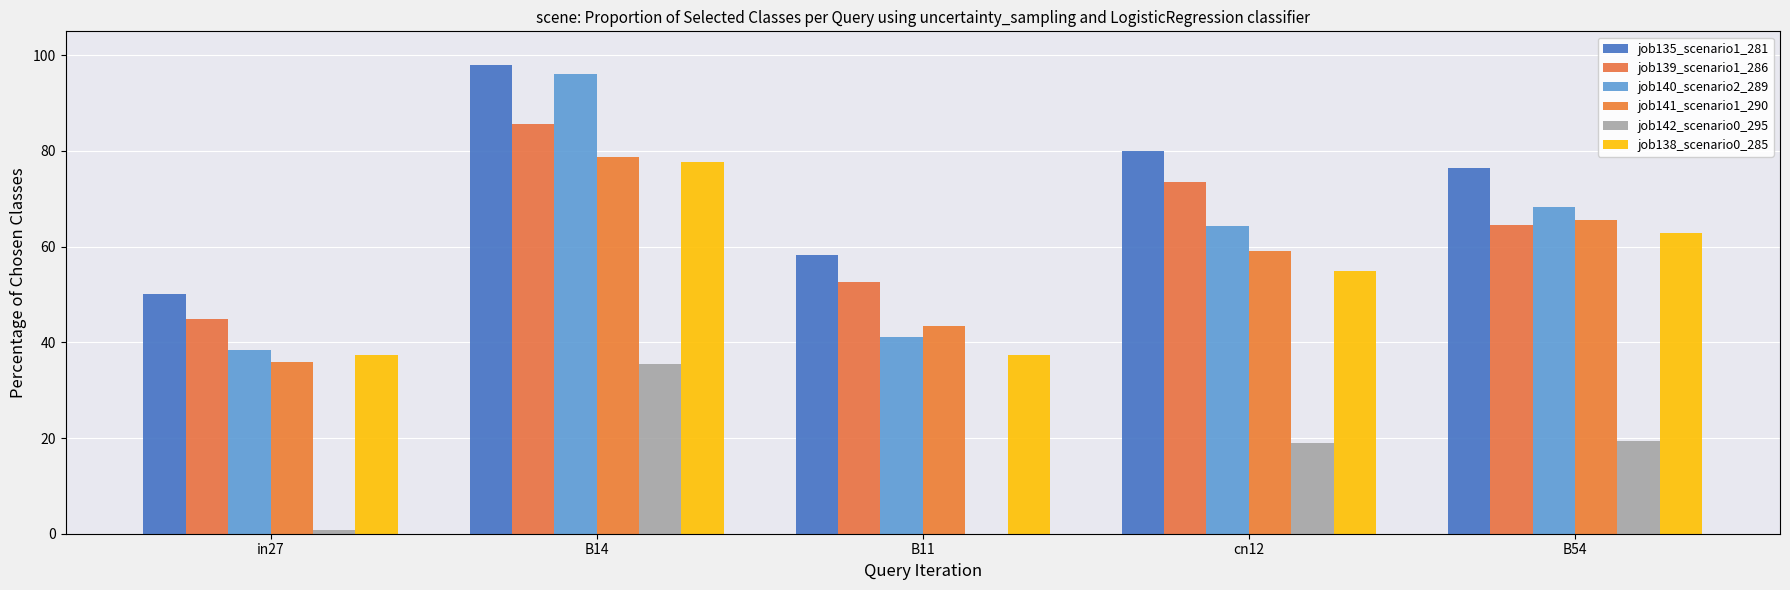

Count the number of categories in the chart.

5